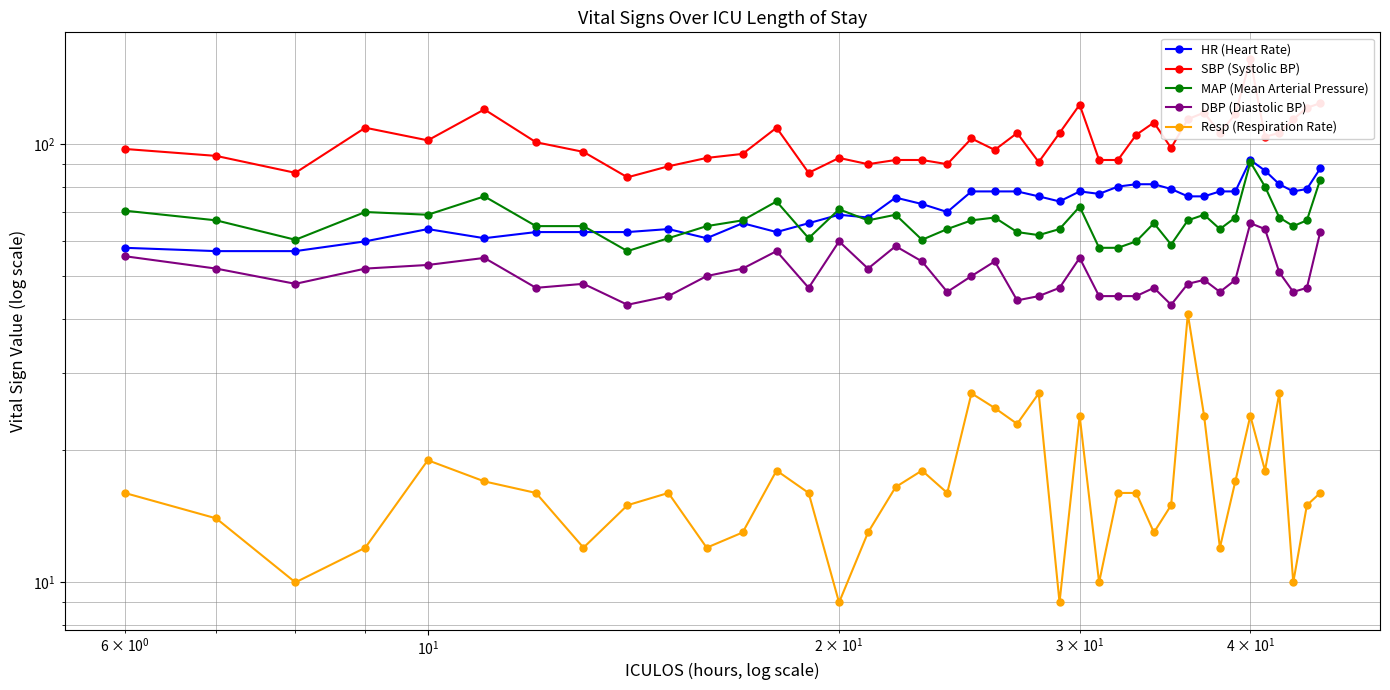

Which series has the largest total across all categories?

SBP (Systolic BP)